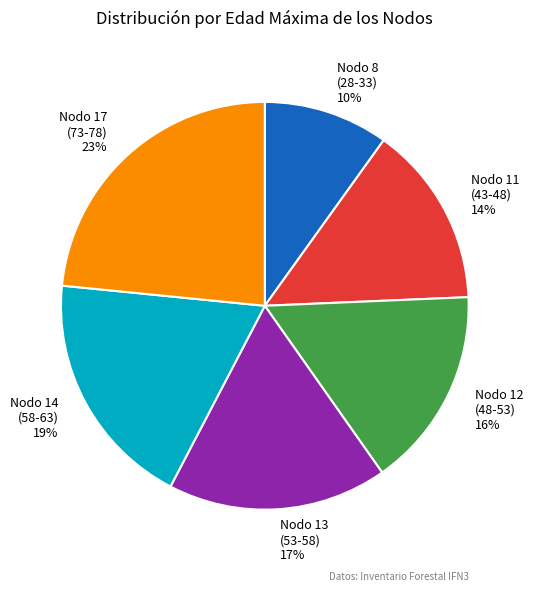

Which has a higher value, Nodo 11 (43-48) 14% or Nodo 14 (58-63) 19%?

Nodo 14 (58-63) 19%